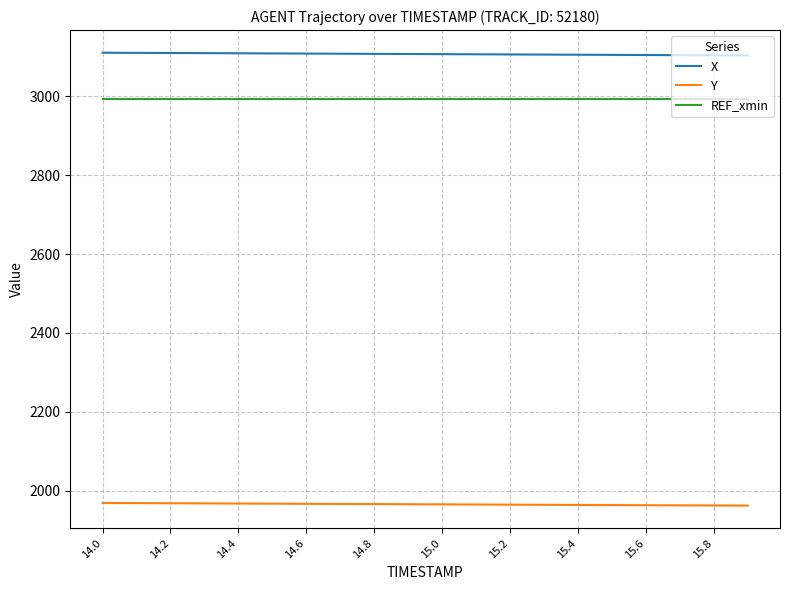

Which series has the largest total across all categories?

X